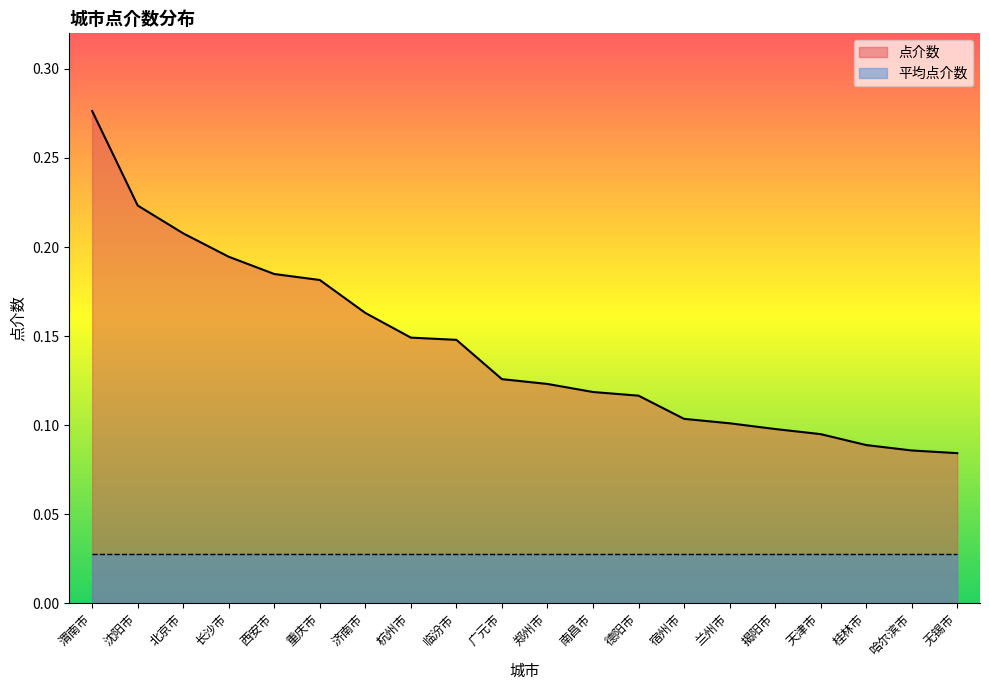

List the labels in order of value, largest first.

渭南市, 沈阳市, 北京市, 长沙市, 西安市, 重庆市, 济南市, 杭州市, 临汾市, 广元市, 郑州市, 南昌市, 德阳市, 宿州市, 兰州市, 揭阳市, 天津市, 桂林市, 哈尔滨市, 无锡市